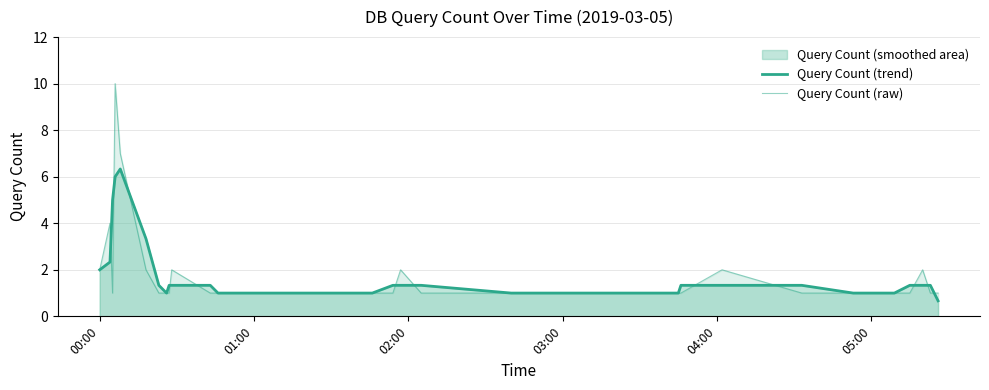

What is the maximum value for Query Count (trend)?

6.3